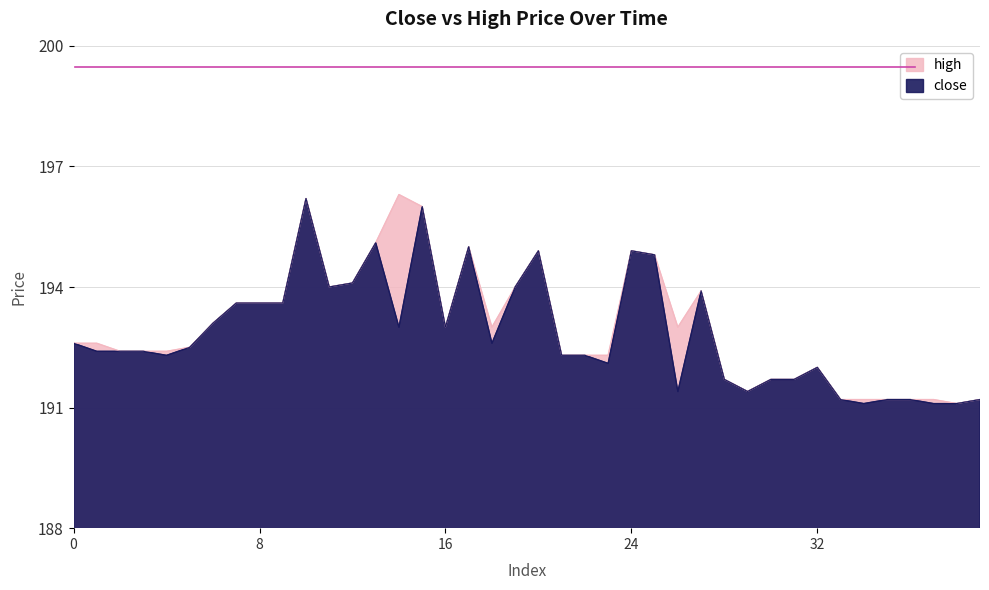

Read the close value at 36.

191.2